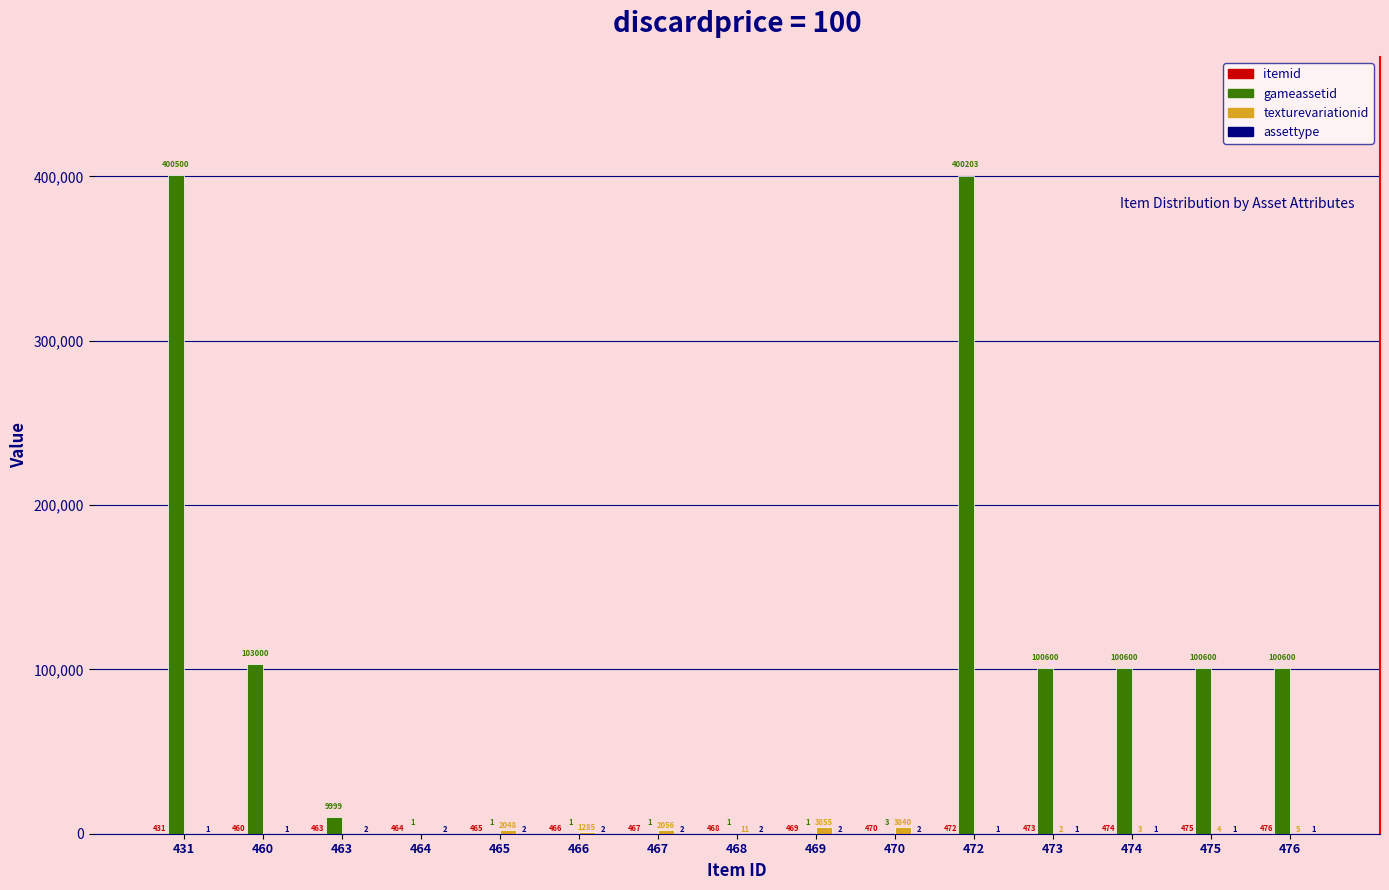

The gameassetid series shows 1 at 465. True or false?

True